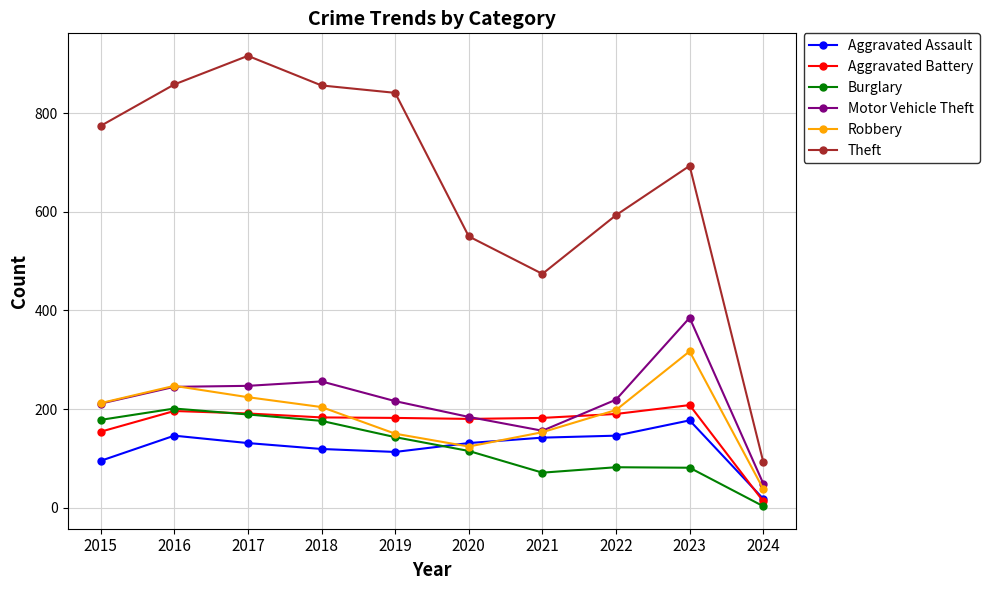

How many interior local peaks does the Burglary series have?

2